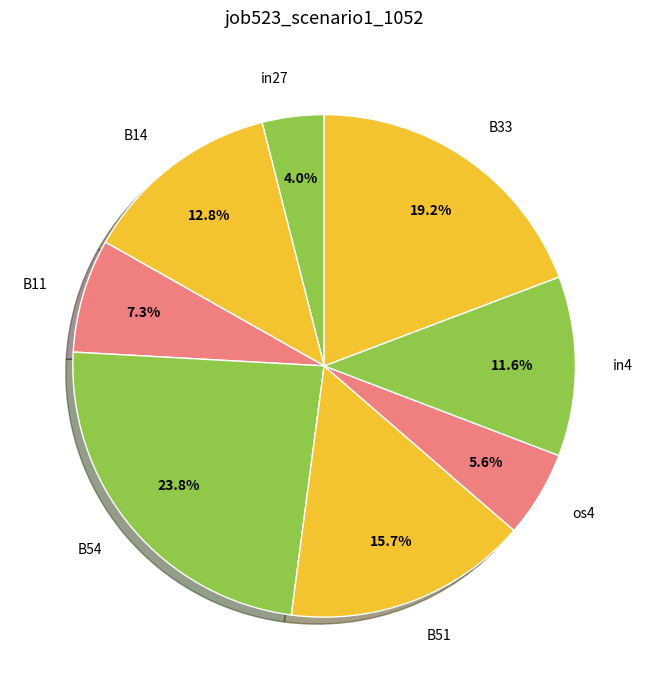

Which slice is the largest?

B54